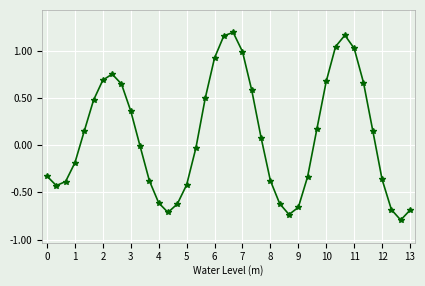

What is the sum of all values?

4.0